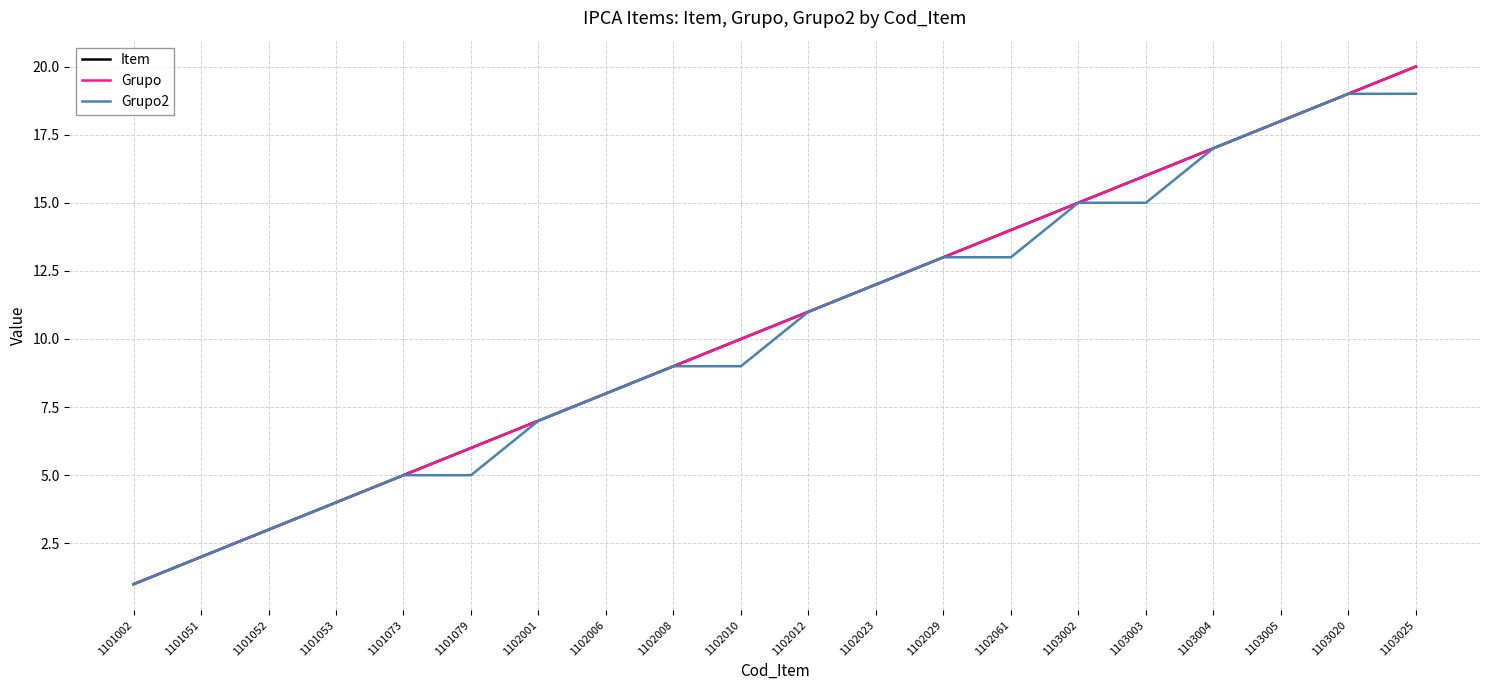

The value of Grupo2 at 1103004 is 24. True or false?

False